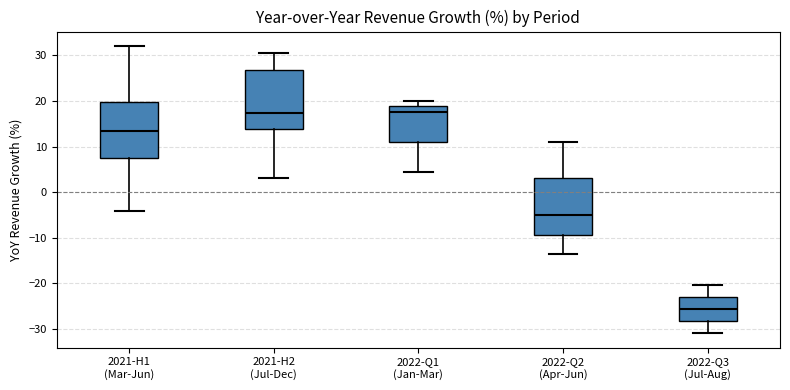

Reading left to right, read every box against the y-axis: the position of its median line, the range the box covers, and the ends of its whiskers. The values are not printed on the chart, so give them approximately, as read against the axis.

2021-H1 (Mar-Jun): median 13, box 7 to 20, whiskers -4 to 32
2021-H2 (Jul-Dec): median 17, box 14 to 27, whiskers 3 to 31
2022-Q1 (Jan-Mar): median 18, box 11 to 19, whiskers 4 to 20
2022-Q2 (Apr-Jun): median -5, box -9 to 3, whiskers -14 to 11
2022-Q3 (Jul-Aug): median -26, box -28 to -23, whiskers -31 to -20